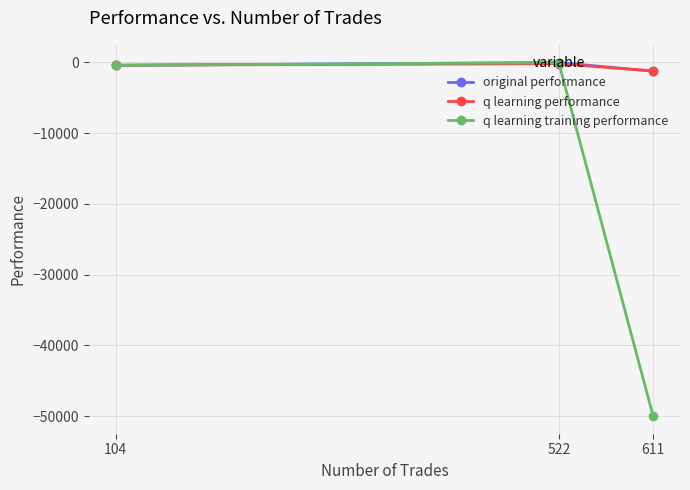

What is the minimum value shown in the chart?

-50000.0